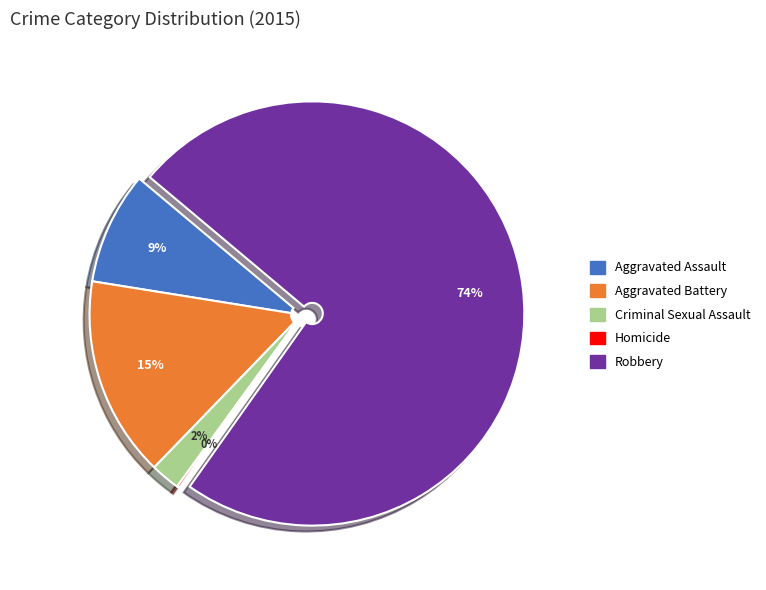

Between Aggravated Battery and Aggravated Assault, which is larger?

Aggravated Battery